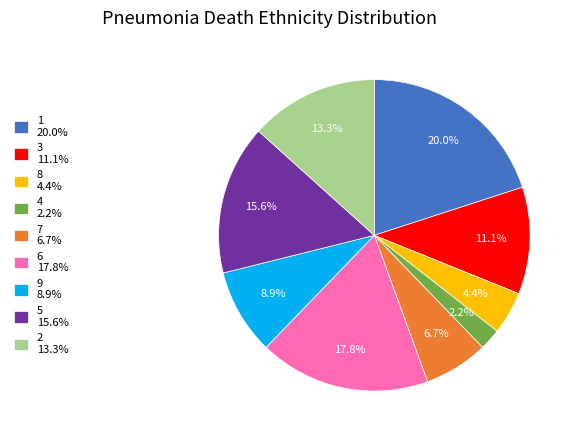

What percentage is the 5 slice, to the nearest percent?

16%